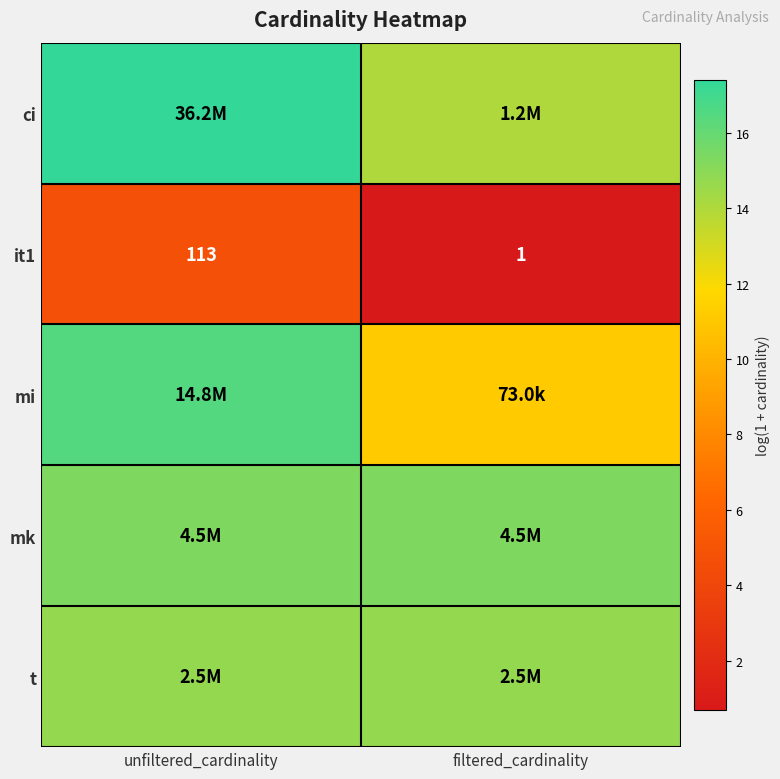

At which label does it1 reach its peak?

unfiltered_cardinality